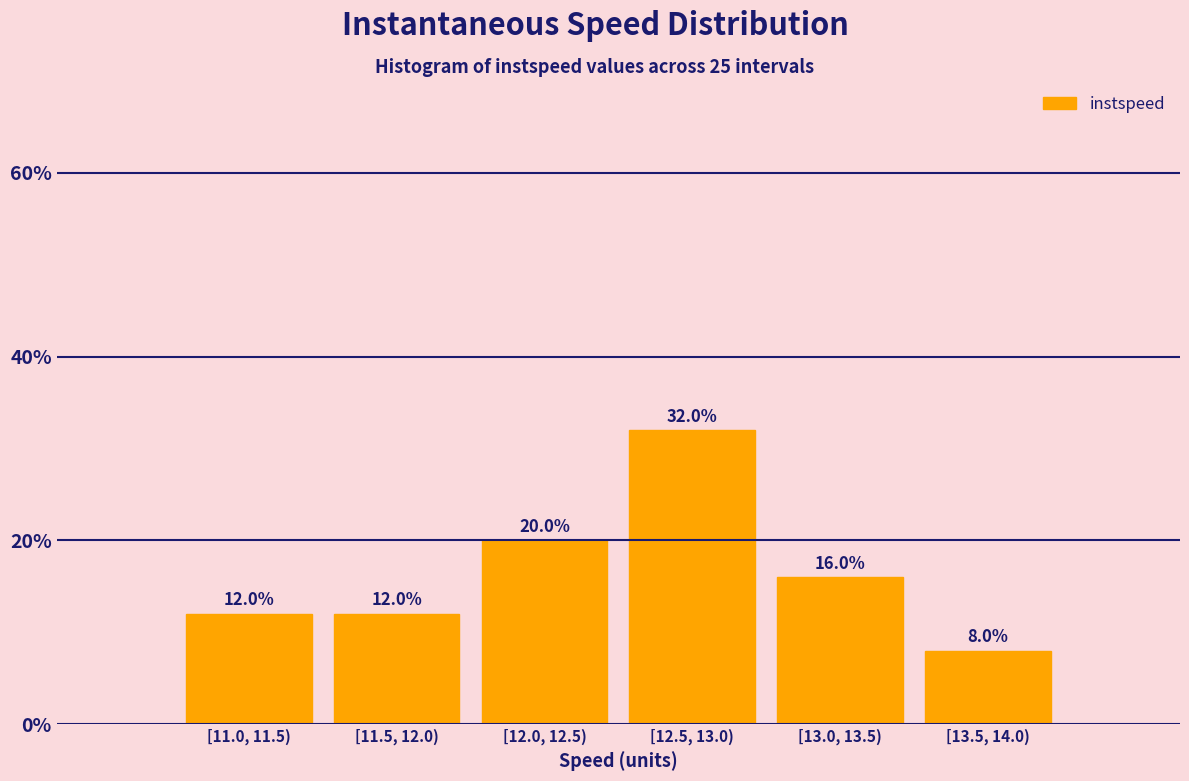

Reading left to right, transcribe all the data shown in this chart.

[11.0, 11.5)=12	[11.5, 12.0)=12	[12.0, 12.5)=20	[12.5, 13.0)=32	[13.0, 13.5)=16	[13.5, 14.0)=8